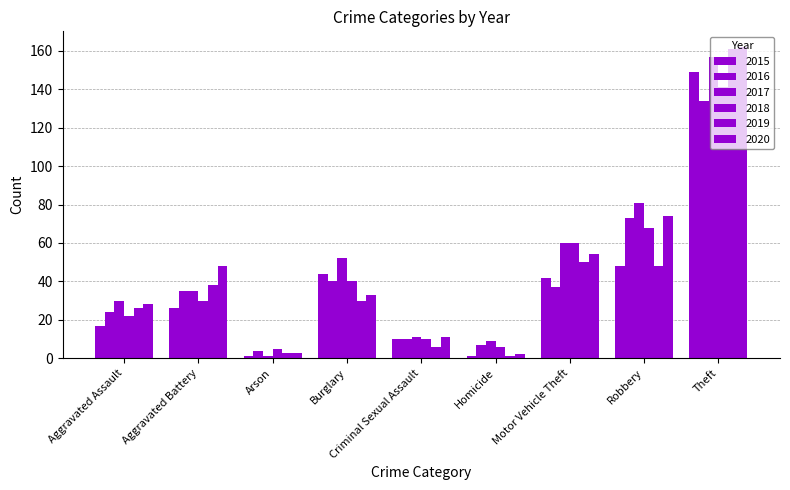

At which label does 2018 first exceed 30?

Burglary